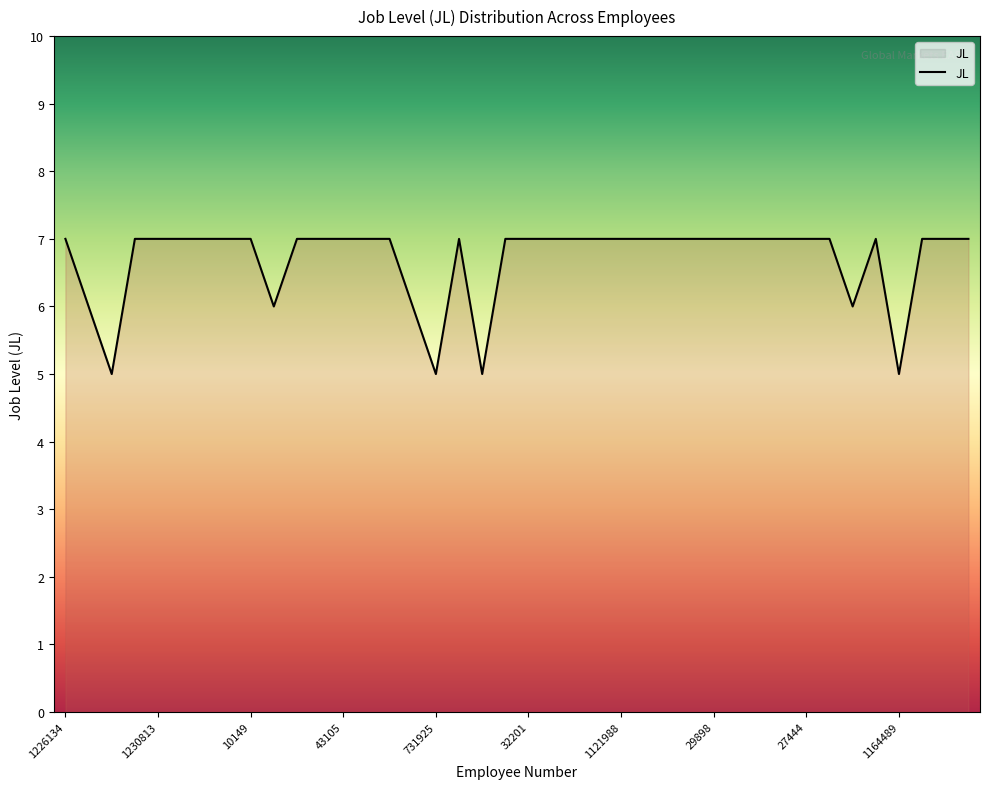

What is the smallest value displayed?

5